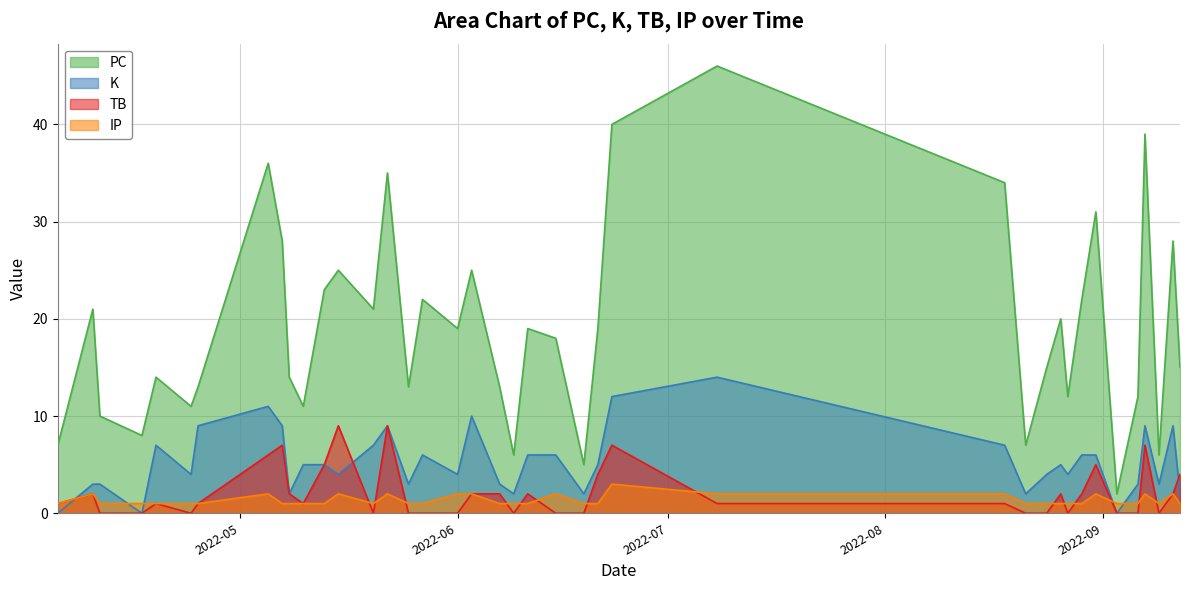

Which category has the lowest value in the TB series?

2022-04-11